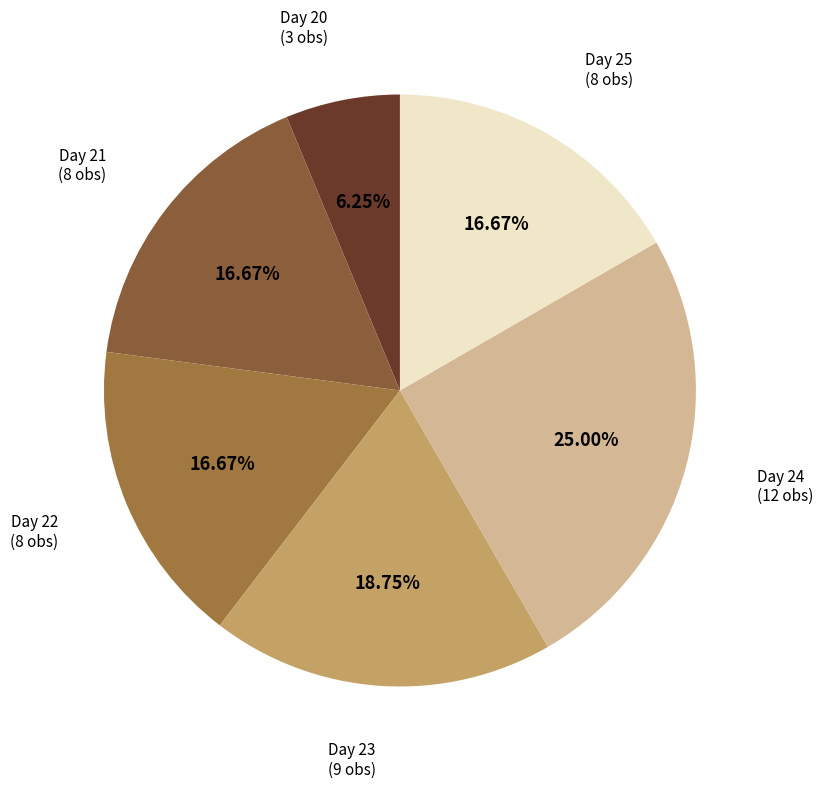

Which has a higher value, Day 20 or Day 23?

Day 23